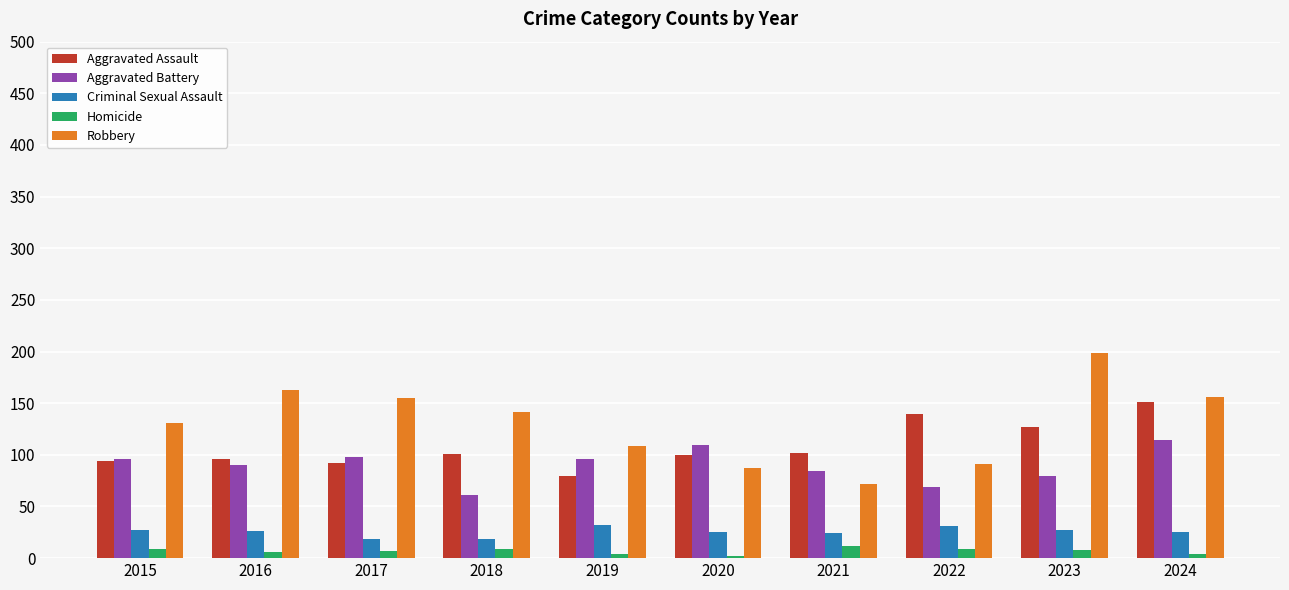

True or false: Criminal Sexual Assault has a value of 43 at 2024.

False